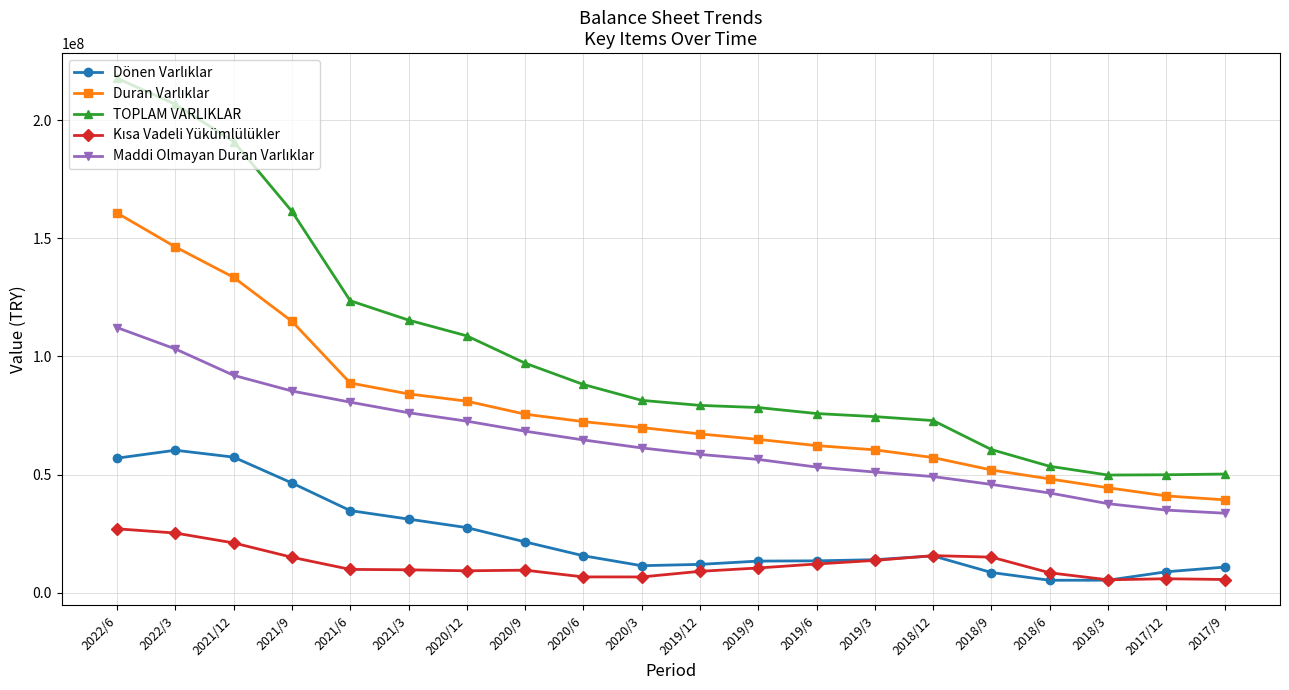

Between 2020/6 and 2017/12, which series saw the biggest shift?

TOPLAM VARLIKLAR